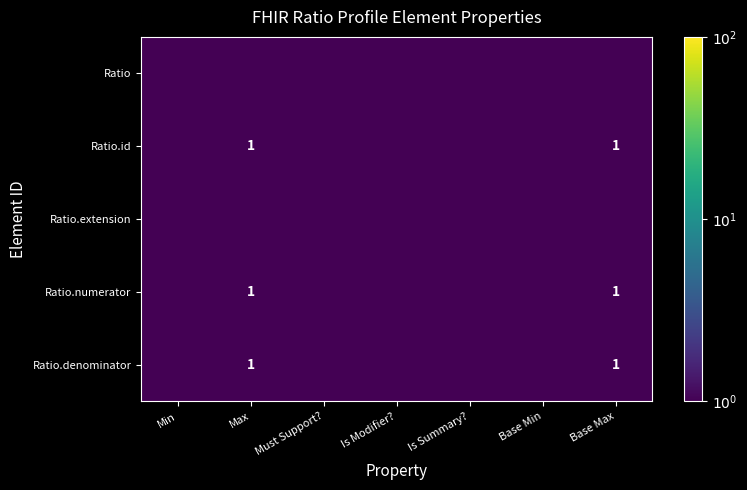

The value of Ratio.id at Base Max is 1.6. True or false?

False